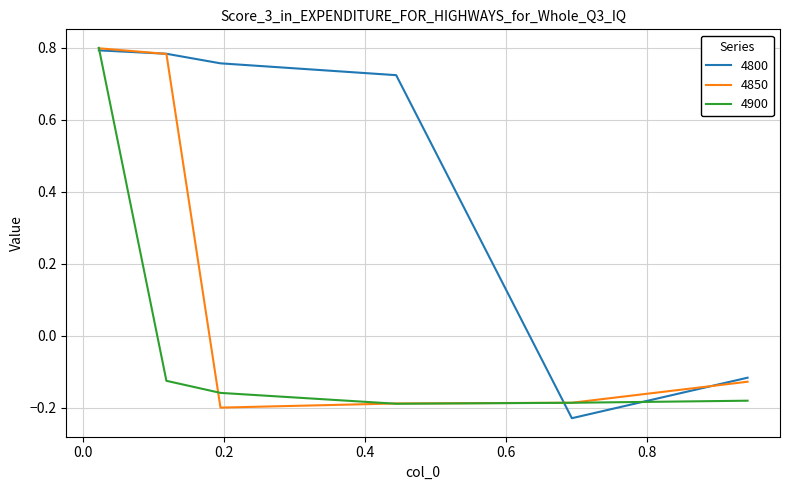

Which series has the largest total across all categories?

4800